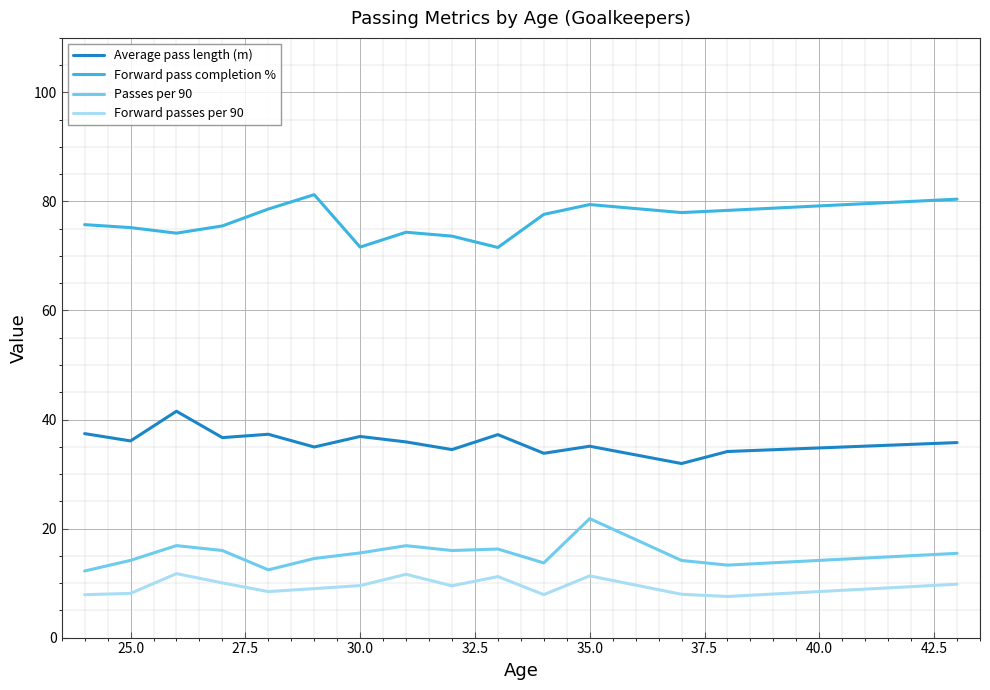

What is the smallest value displayed?

7.5